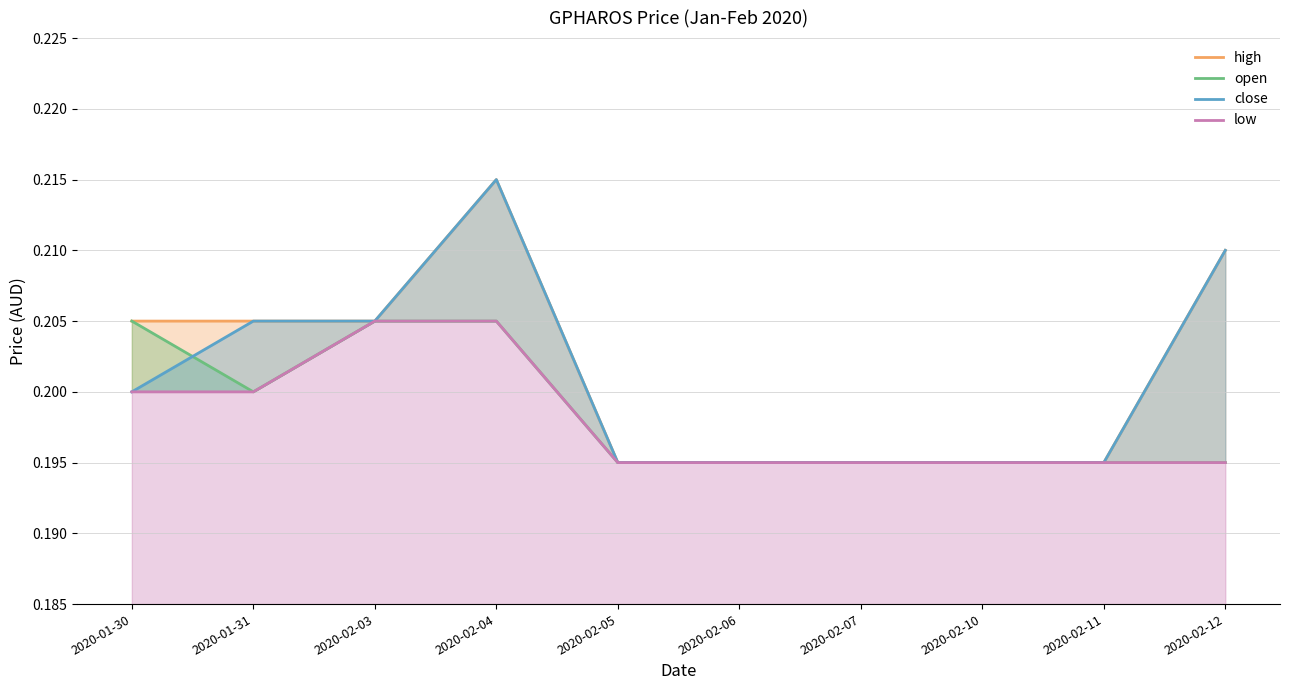

At which label does high reach its peak?

2020-02-04